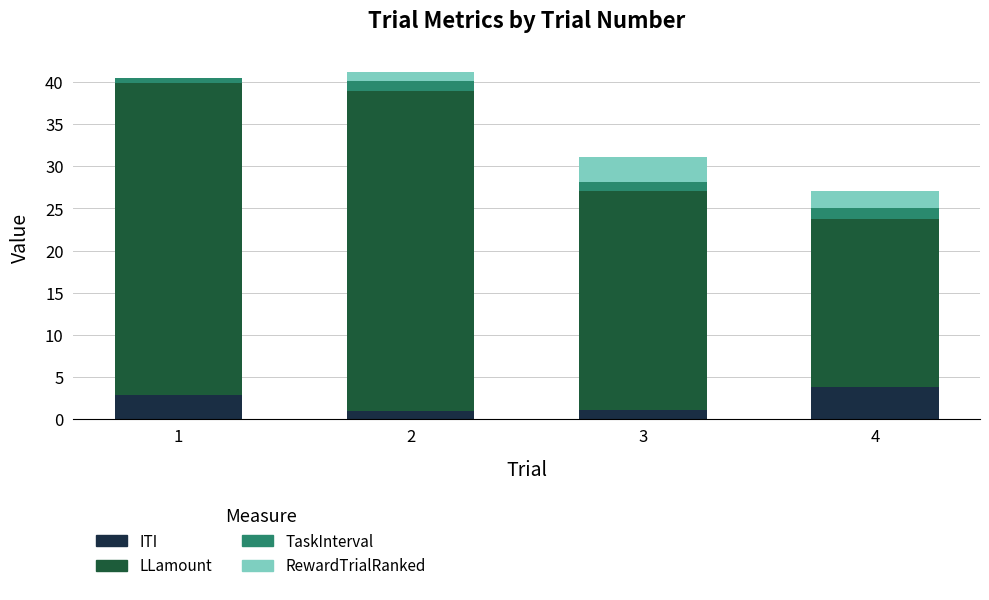

Reading left to right, what are the values for ITI?

1=2.9	2=1.0	3=1.0	4=3.8